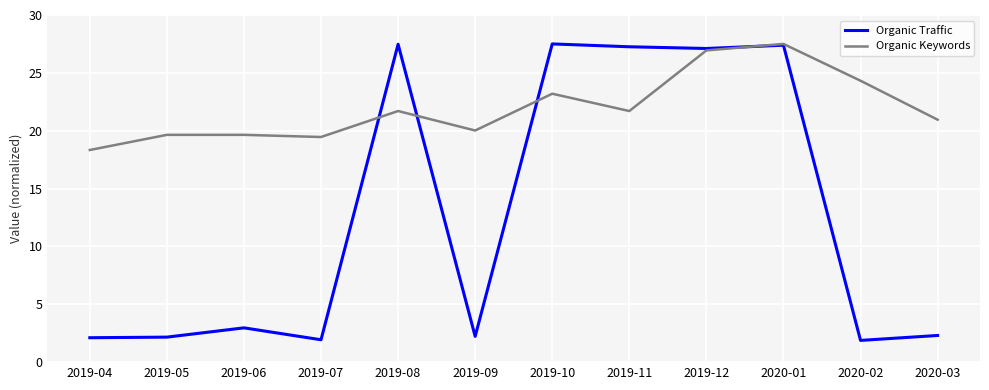

Between which two adjacent categories do Organic Keywords and Organic Traffic first intersect?

2019-07 and 2019-08